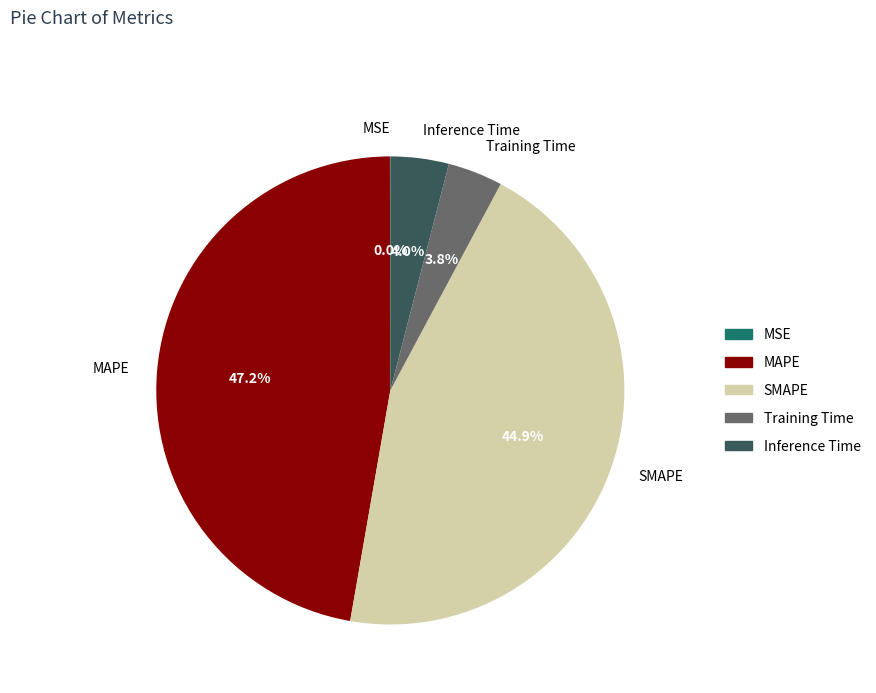

To the nearest percent, what portion does SMAPE represent?

45%